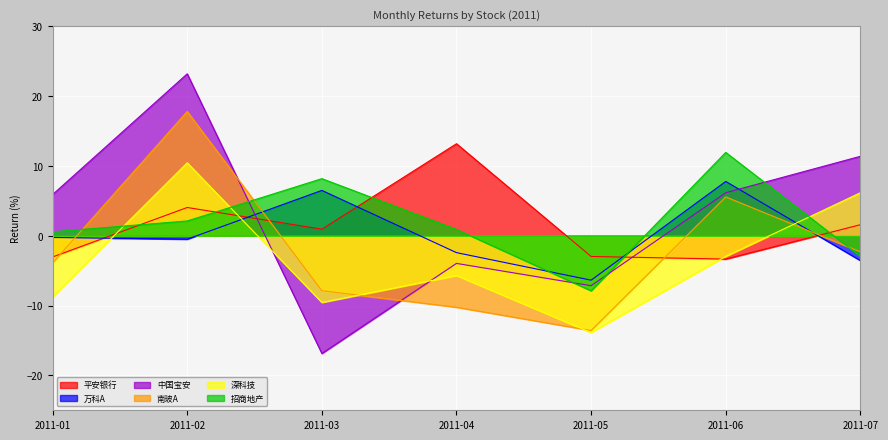

List the labels in order of 招商地产 value, largest first.

2011-06, 2011-03, 2011-02, 2011-04, 2011-01, 2011-07, 2011-05